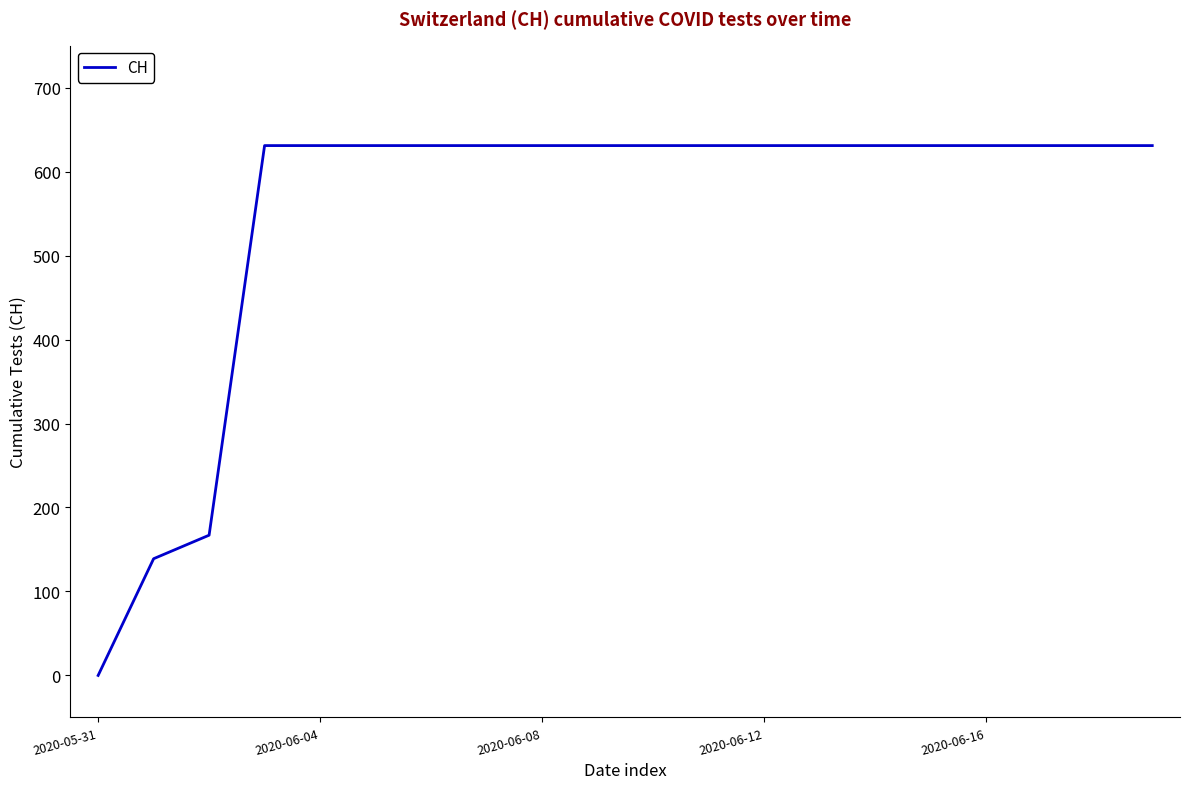

What is the difference between the maximum and minimum values?

631